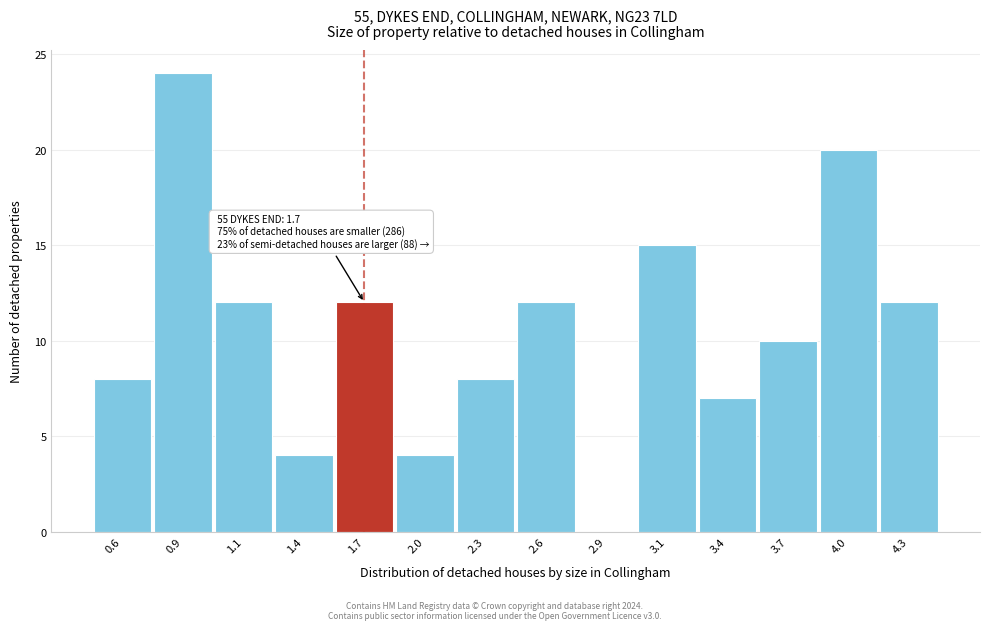

Reading right to left, list all the values displayed in this chart.

4.3=12	4.0=20	3.7=10	3.4=7	3.1=15	2.9=0	2.6=12	2.3=8	2.0=4	1.7=12	1.4=4	1.1=12	0.9=24	0.6=8